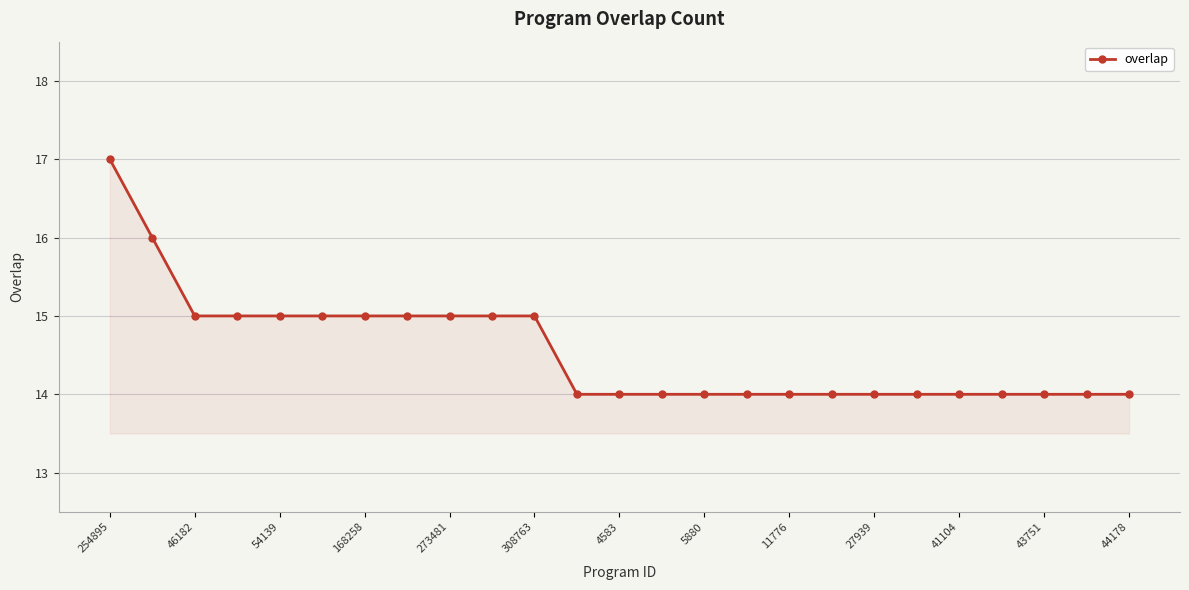

What is the sum of all values?

364